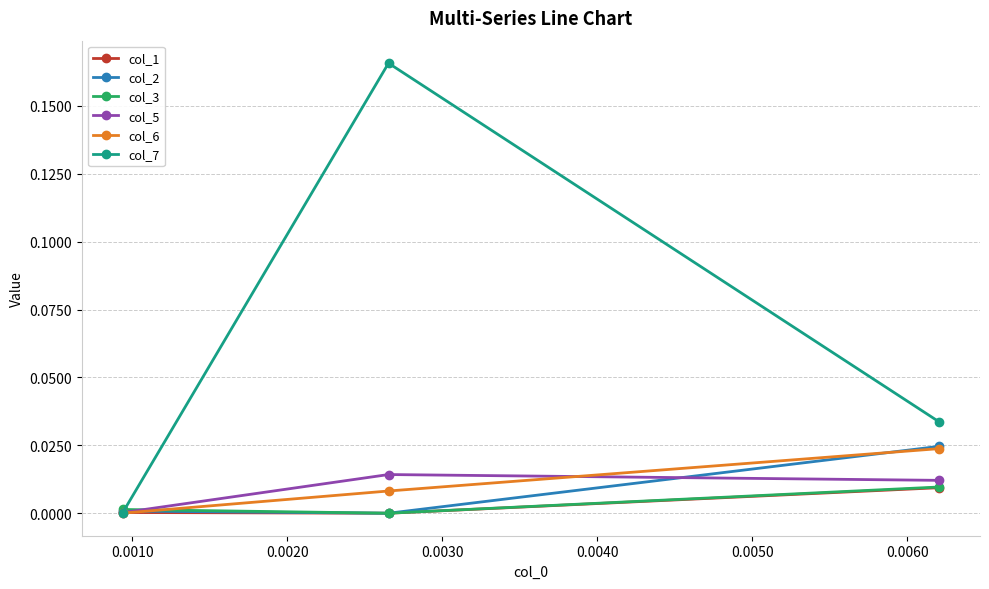

Which series has the largest range (max minus min)?

col_7